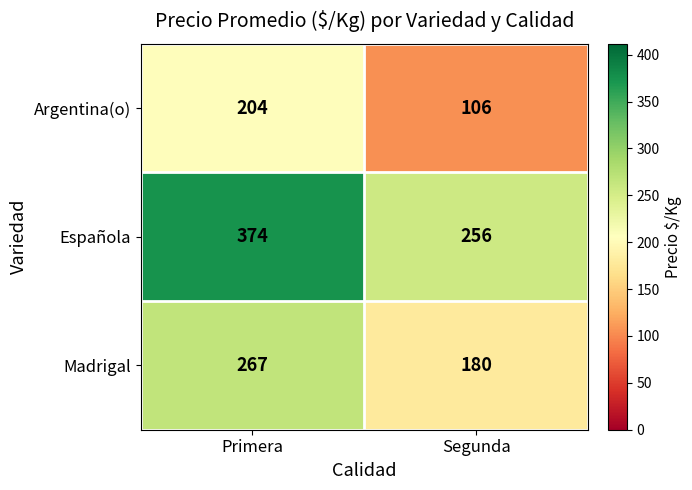

At how many categories does at least one series exceed 272?

1